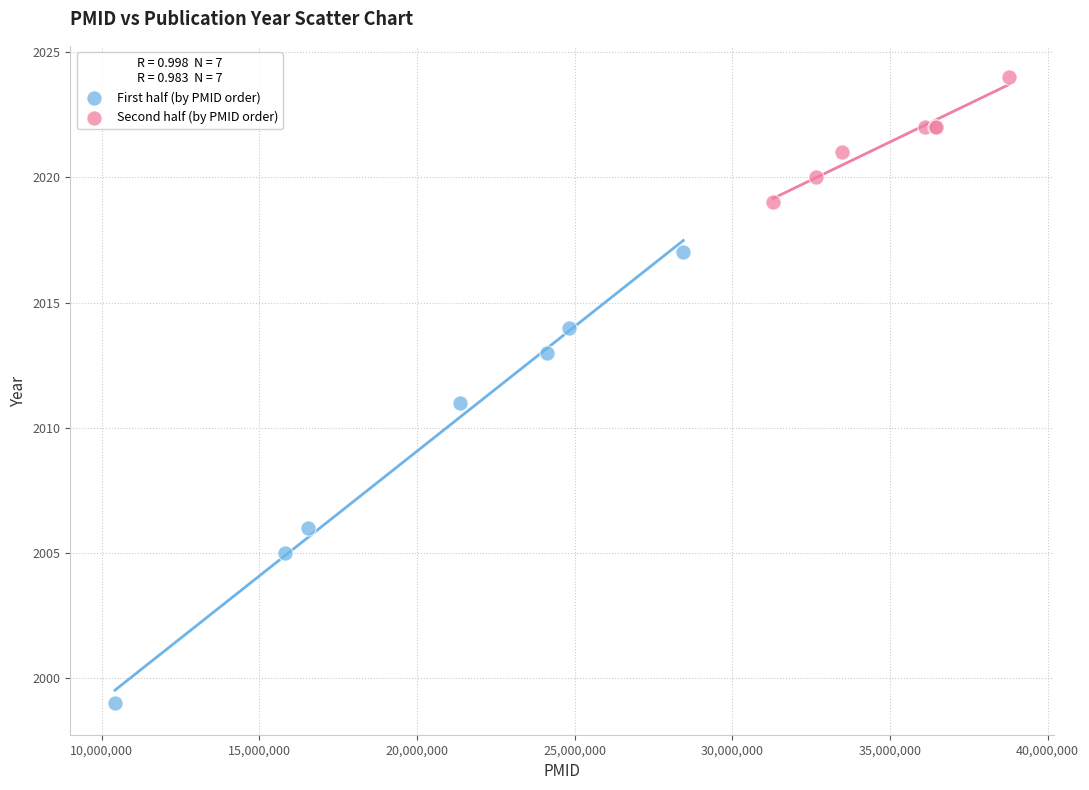

Which series has the largest Y range (max minus min)?

First half (by PMID order)